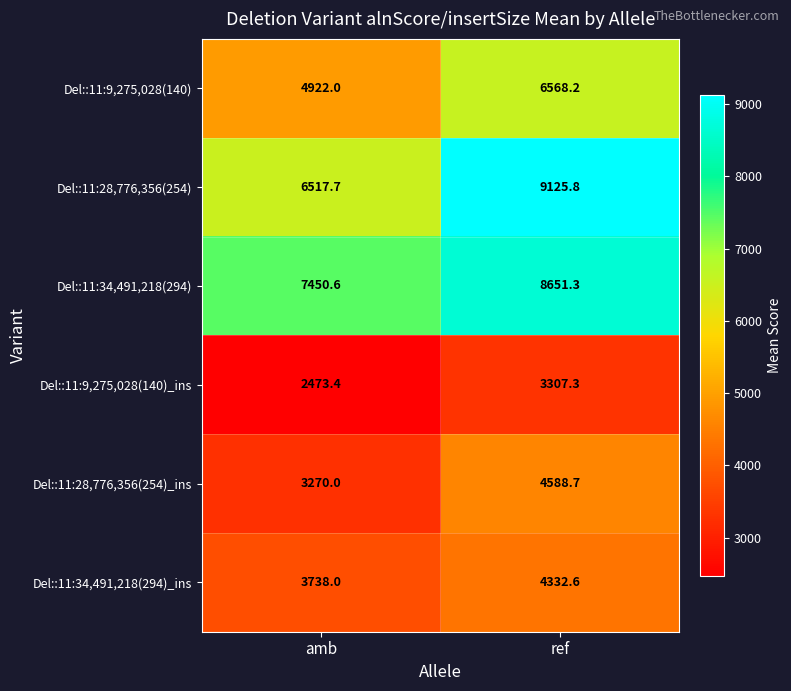

How many categories are shown in the chart?

2